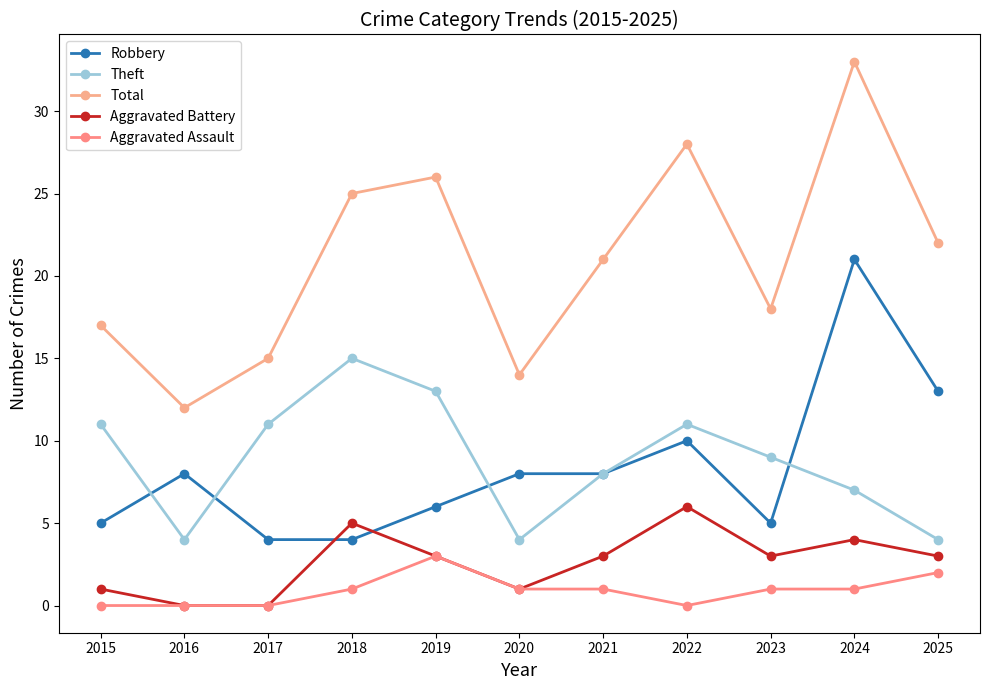

True or false: Theft and Robbery cross at least once.

True